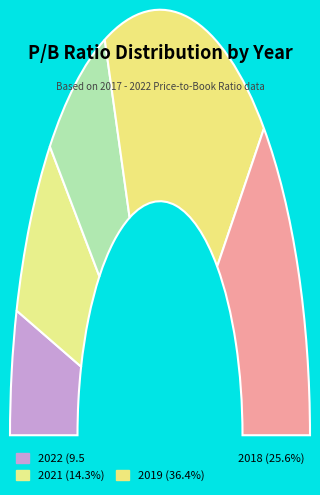

What is the change in value from 2022 to 2020?

+1.3